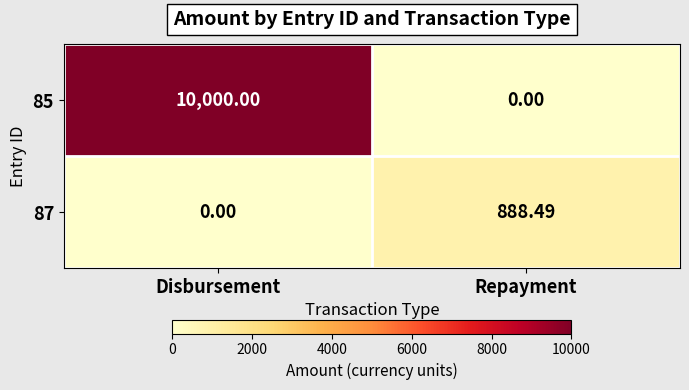

Between Disbursement and Repayment, which series saw the biggest shift?

85